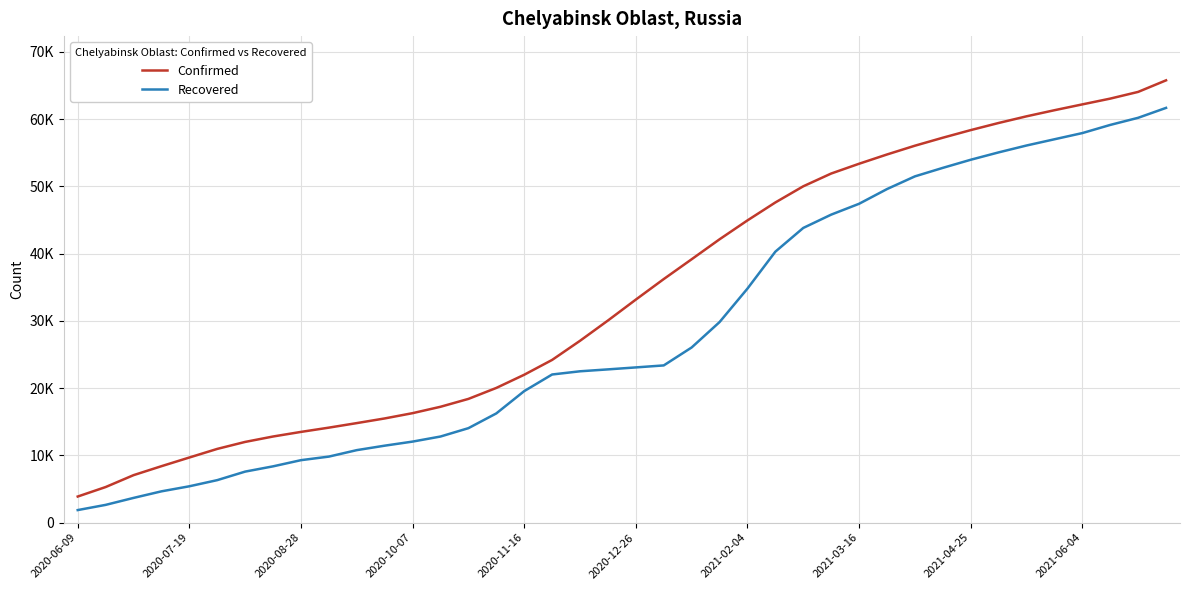

What are all the series names shown in the legend?

Confirmed, Recovered